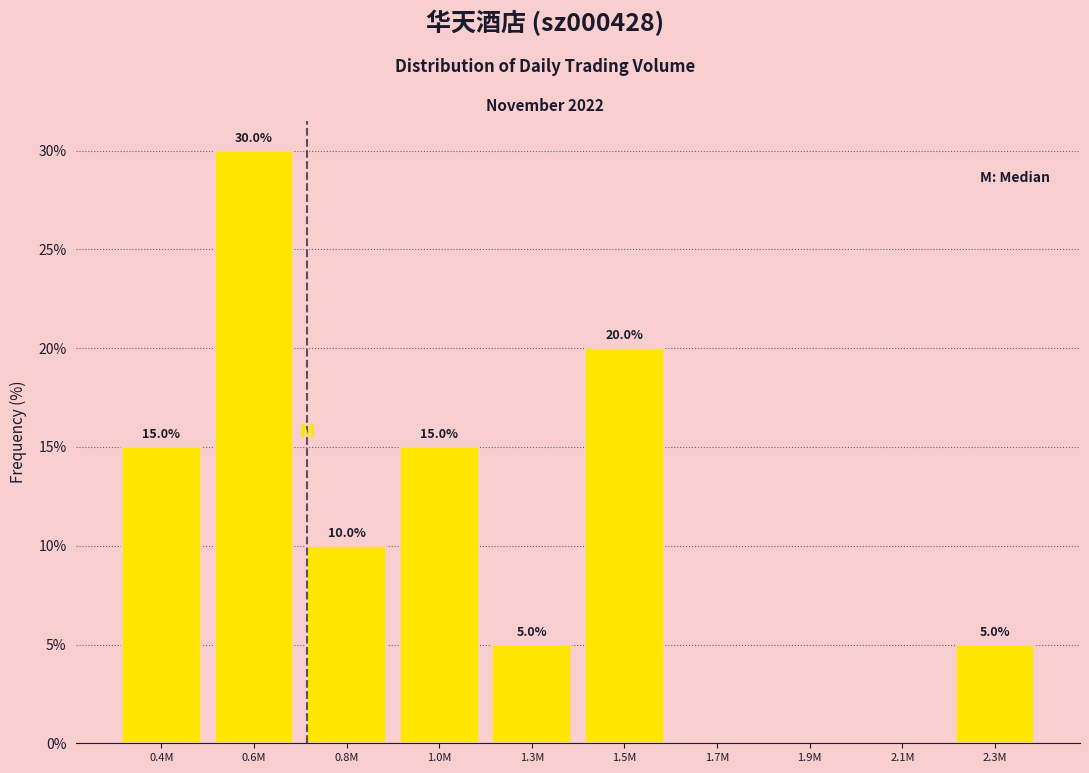

Reading left to right, transcribe all the data shown in this chart.

0.4M=15	0.6M=30	0.8M=10	1.0M=15	1.3M=5	1.5M=20	1.7M=0	1.9M=0	2.1M=0	2.3M=5